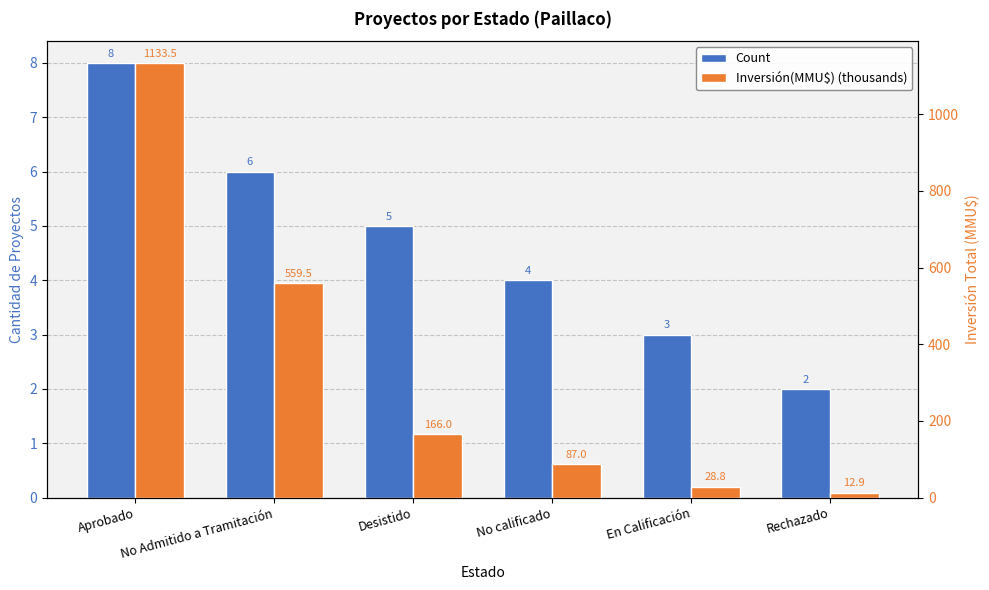

What is the average value of the Inversión(MMU$) (thousands) series?

331.3